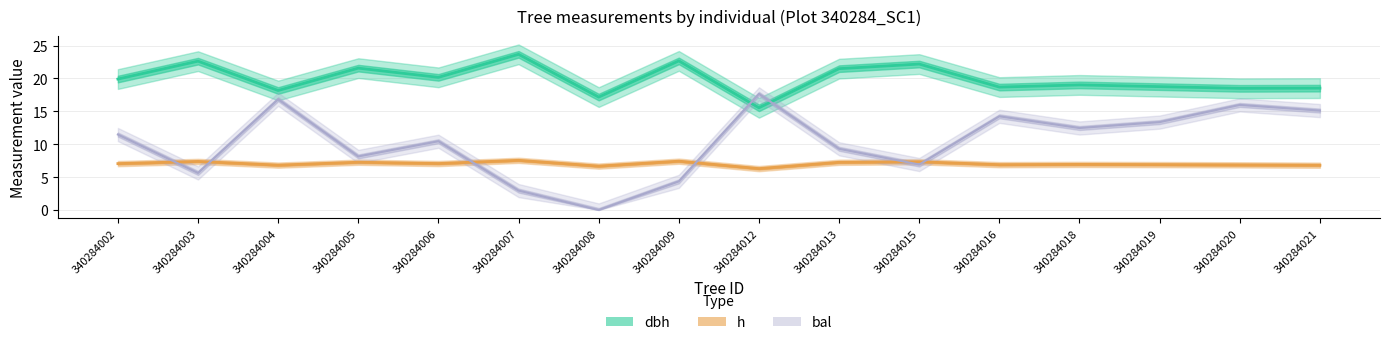

True or false: h has a value of 7.3 at 340284005.

True